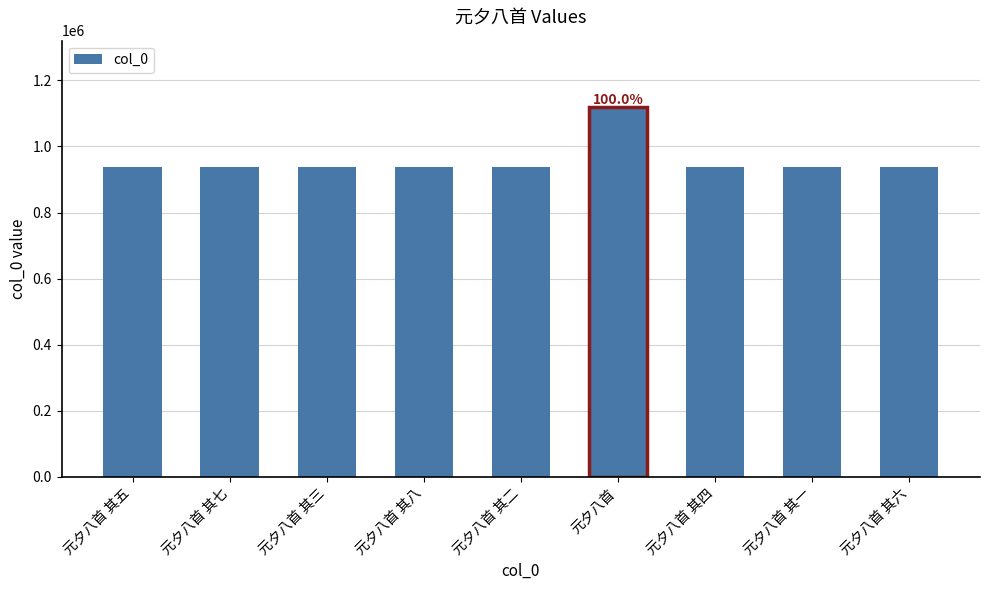

How many bars are there in total?

9